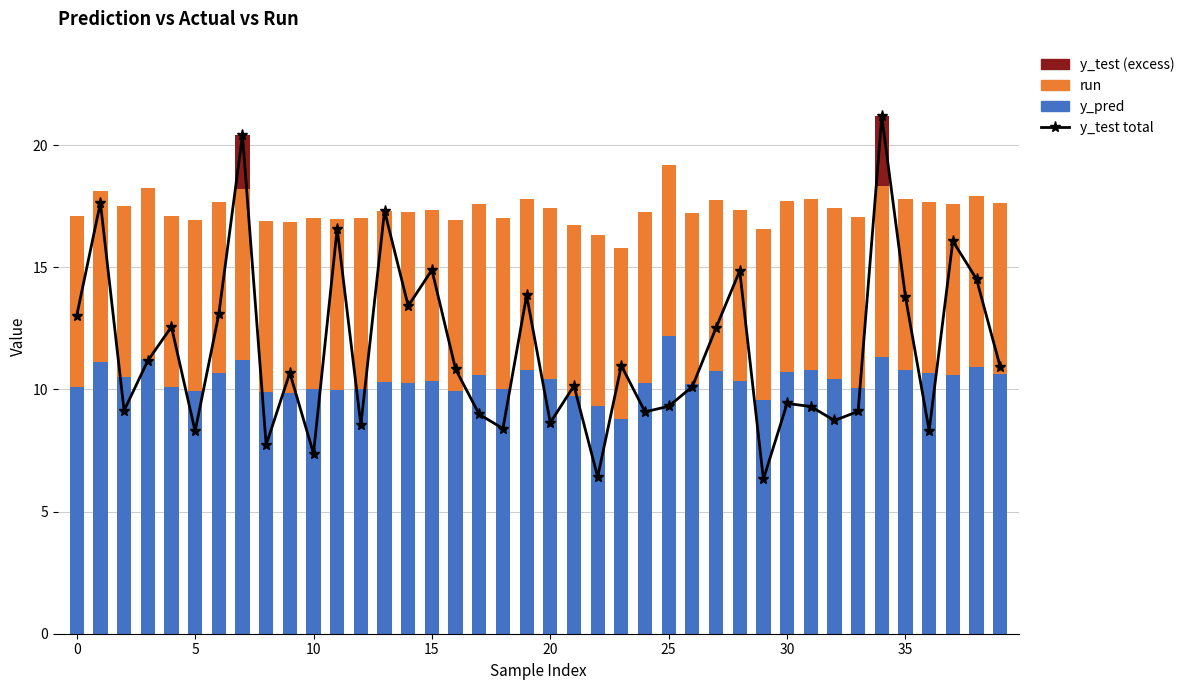

At which label does y_pred reach its peak?

25